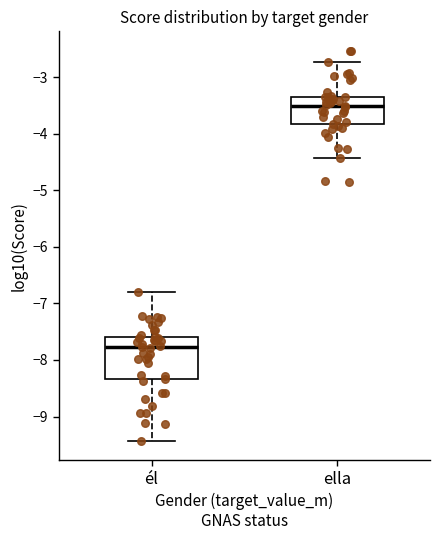

Which box's median line is the highest?

ella